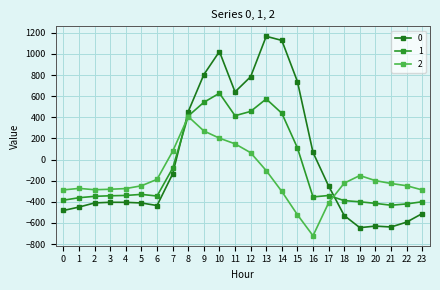

What is the value of the 1 point at the 18th from the left?

-340.1